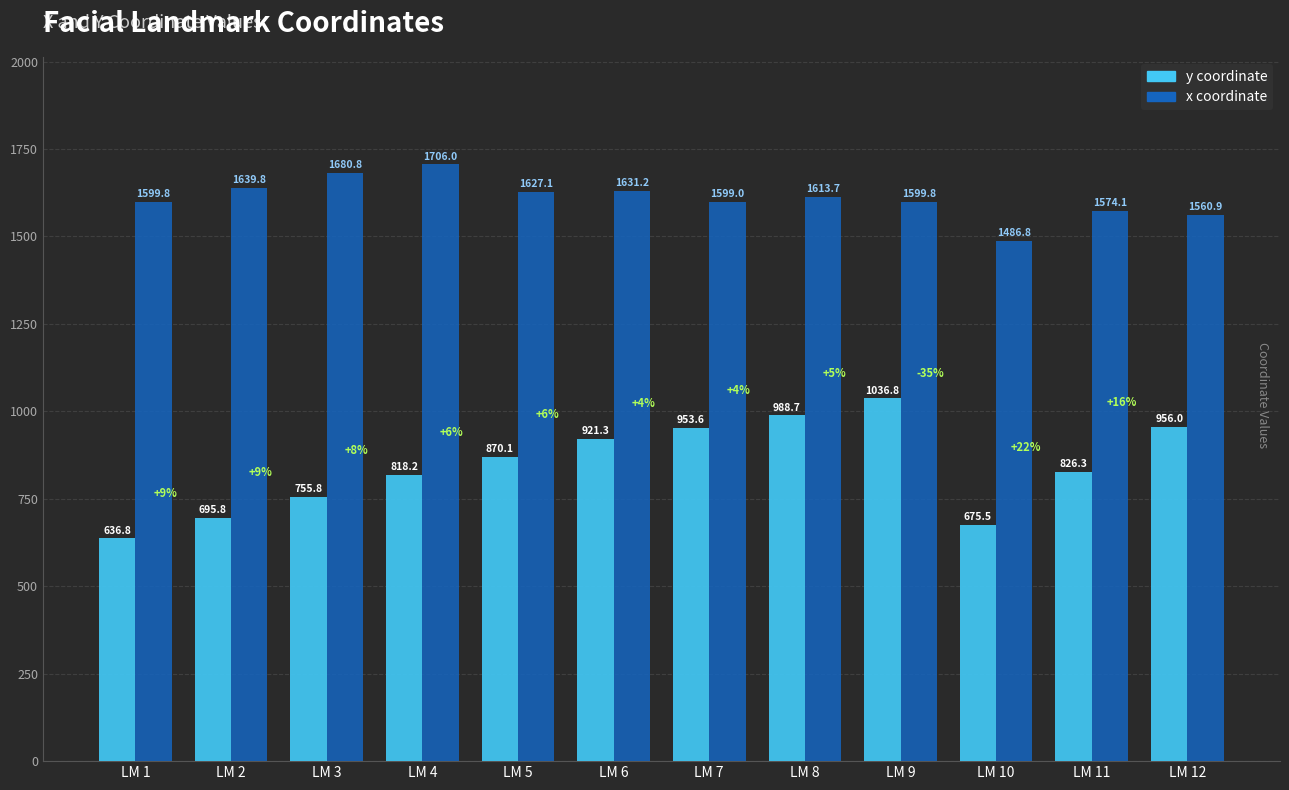

What is the total value across all series at LM 5?

2497.2